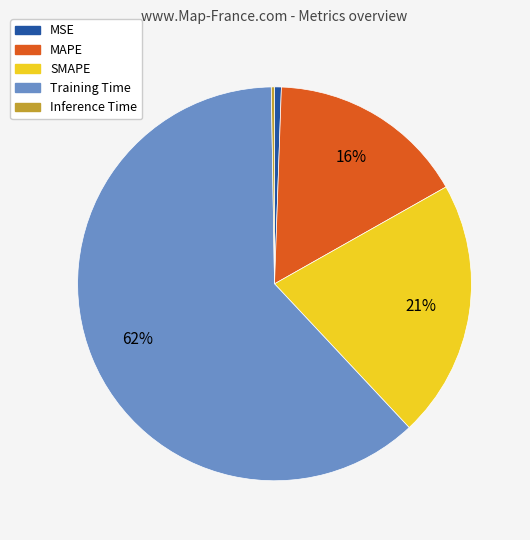

True or false: MAPE accounts for 16% of the total.

True